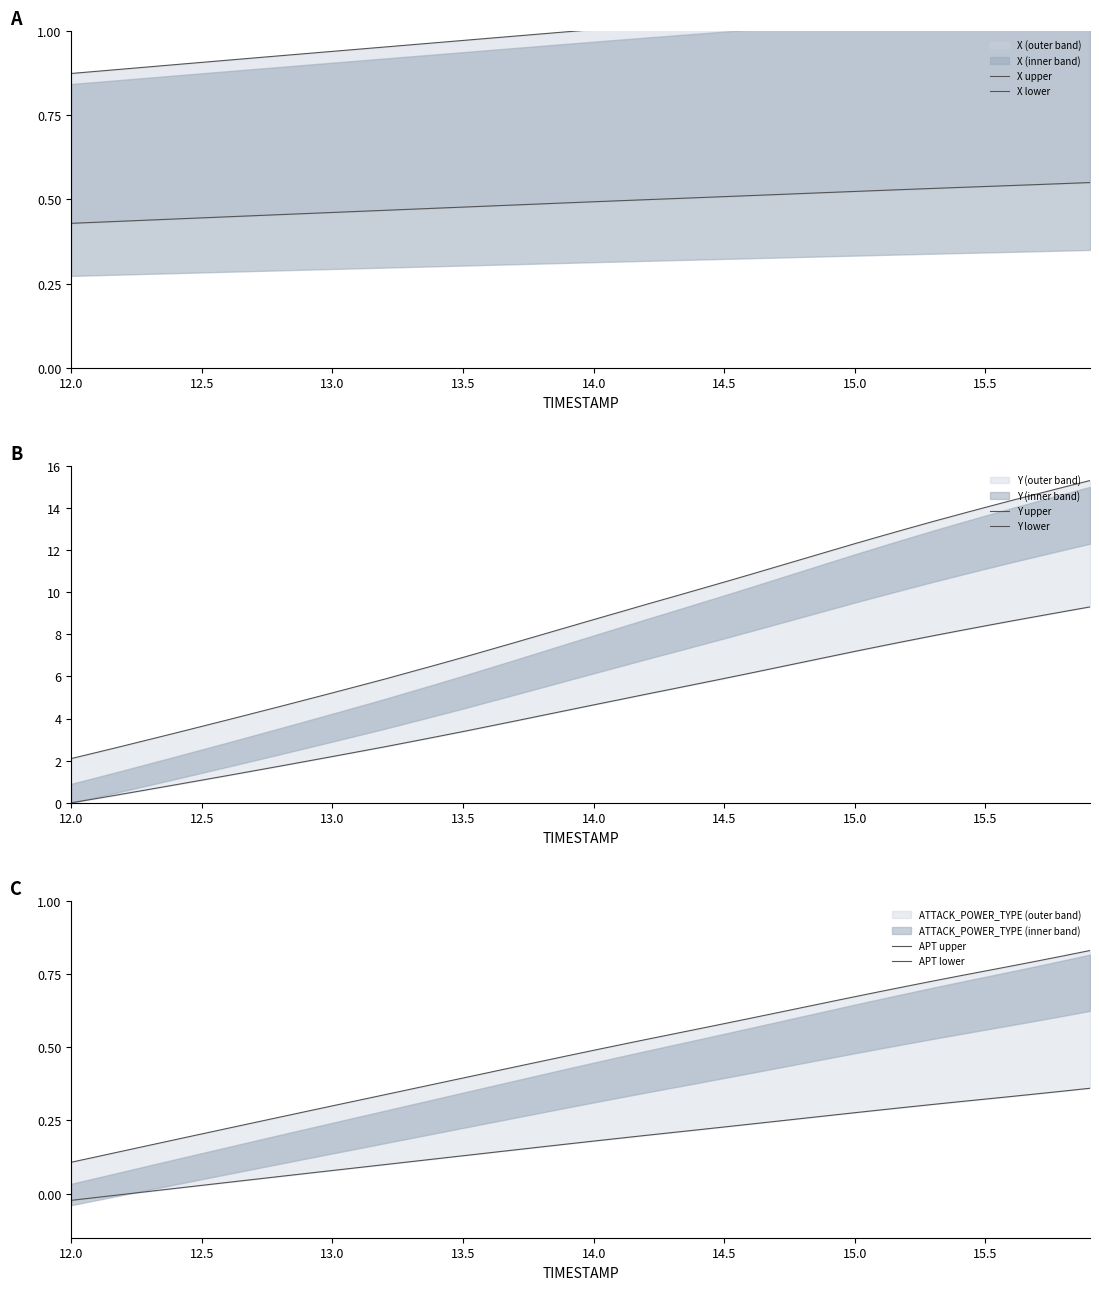

Reading left to right, list all the values displayed in this chart.

X upper: 0.9	0.9	0.9	0.9	0.9	0.9	0.9	0.9	0.9	0.9	0.9	0.9	1.0	1.0	1.0	1.0	1.0	1.0	1.0	1.0	1.0	1.0	1.0	1.0	1.0	1.0	1.0	1.0	1.1	1.1	1.1	1.1	1.1	1.1	1.1	1.1	1.1	1.1	1.1	1.1
X lower: 0.4	0.4	0.4	0.4	0.4	0.4	0.4	0.5	0.5	0.5	0.5	0.5	0.5	0.5	0.5	0.5	0.5	0.5	0.5	0.5	0.5	0.5	0.5	0.5	0.5	0.5	0.5	0.5	0.5	0.5	0.5	0.5	0.5	0.5	0.5	0.5	0.5	0.5	0.5	0.6
Y upper: 2.1	2.4	2.7	3.0	3.3	3.6	3.9	4.3	4.6	4.9	5.2	5.5	5.9	6.2	6.6	6.9	7.3	7.6	8.0	8.3	8.7	9.1	9.4	9.8	10.1	10.5	10.8	11.2	11.6	11.9	12.3	12.7	13.0	13.4	13.7	14.0	14.4	14.7	15.0	15.3
Y lower: 0.0	0.2	0.4	0.6	0.9	1.1	1.3	1.5	1.7	2.0	2.2	2.4	2.7	2.9	3.1	3.4	3.6	3.9	4.1	4.4	4.6	4.9	5.2	5.4	5.7	5.9	6.2	6.4	6.7	6.9	7.2	7.4	7.7	7.9	8.2	8.4	8.6	8.9	9.1	9.3
APT upper: 0.1	0.1	0.1	0.2	0.2	0.2	0.2	0.2	0.3	0.3	0.3	0.3	0.3	0.4	0.4	0.4	0.4	0.4	0.5	0.5	0.5	0.5	0.5	0.5	0.6	0.6	0.6	0.6	0.6	0.7	0.7	0.7	0.7	0.7	0.7	0.8	0.8	0.8	0.8	0.8
APT lower: -0.0	-0.0	-0.0	0.0	0.0	0.0	0.0	0.0	0.1	0.1	0.1	0.1	0.1	0.1	0.1	0.1	0.1	0.1	0.2	0.2	0.2	0.2	0.2	0.2	0.2	0.2	0.2	0.2	0.3	0.3	0.3	0.3	0.3	0.3	0.3	0.3	0.3	0.3	0.4	0.4